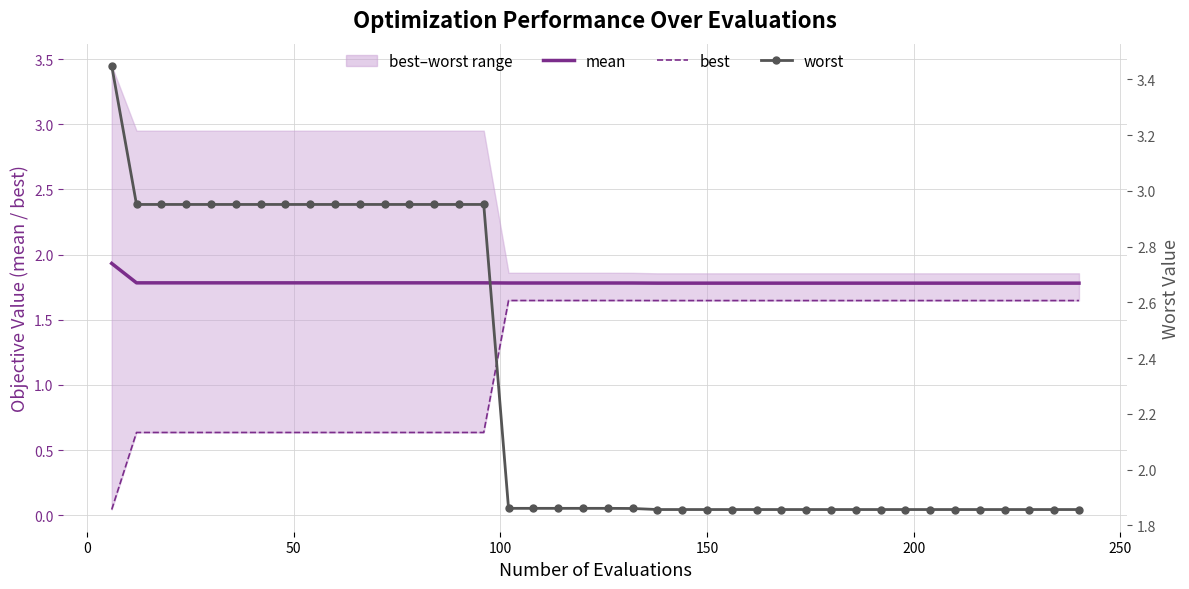

Reading right to left, list all the values displayed in this chart.

mean: 1.8	1.8	1.8	1.8	1.8	1.8	1.8	1.8	1.8	1.8	1.8	1.8	1.8	1.8	1.8	1.8	1.8	1.8	1.8	1.8	1.8	1.8	1.8	1.8	1.8	1.8	1.8	1.8	1.8	1.8	1.8	1.8	1.8	1.8	1.8	1.8	1.8	1.8	1.8	1.9
best: 1.6	1.6	1.6	1.6	1.6	1.6	1.6	1.6	1.6	1.6	1.6	1.6	1.6	1.6	1.6	1.6	1.6	1.6	1.6	1.6	1.6	1.6	1.6	1.6	0.6	0.6	0.6	0.6	0.6	0.6	0.6	0.6	0.6	0.6	0.6	0.6	0.6	0.6	0.6	0.0
worst: 1.9	1.9	1.9	1.9	1.9	1.9	1.9	1.9	1.9	1.9	1.9	1.9	1.9	1.9	1.9	1.9	1.9	1.9	1.9	1.9	1.9	1.9	1.9	1.9	3.0	3.0	3.0	3.0	3.0	3.0	3.0	3.0	3.0	3.0	3.0	3.0	3.0	3.0	3.0	3.4